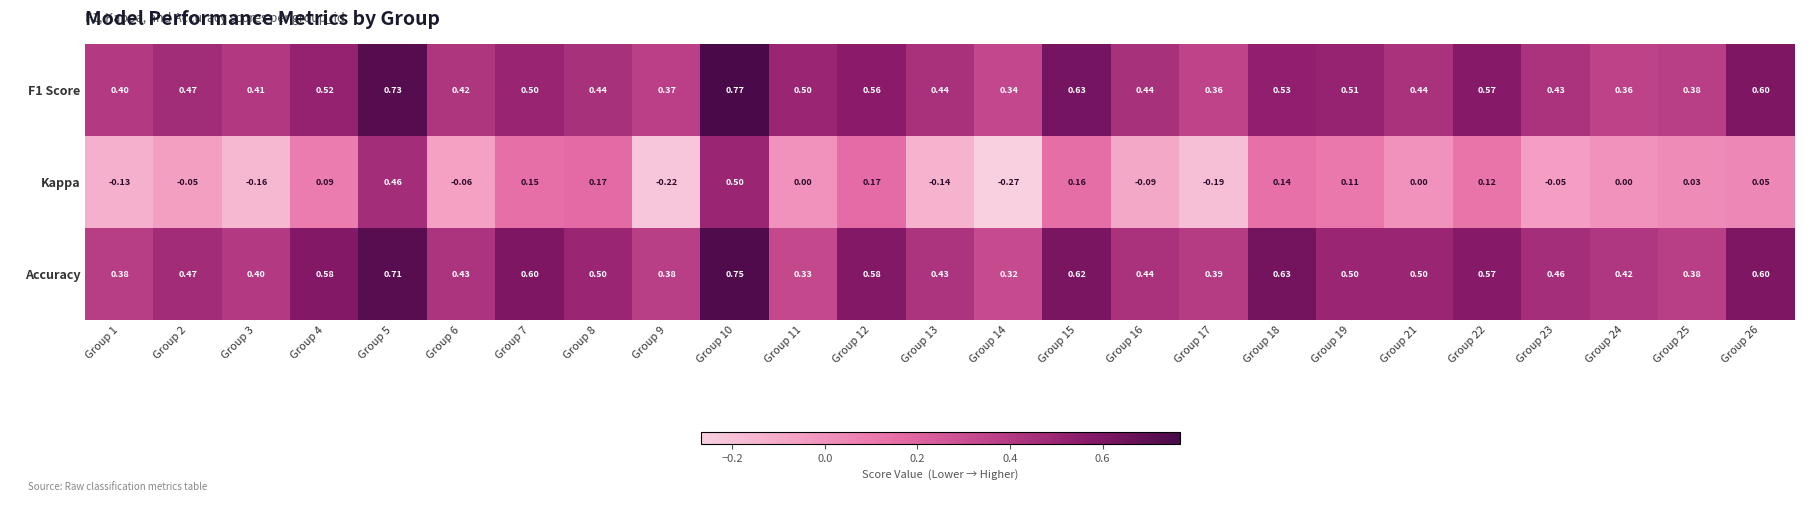

Which series has the largest total across all categories?

Accuracy